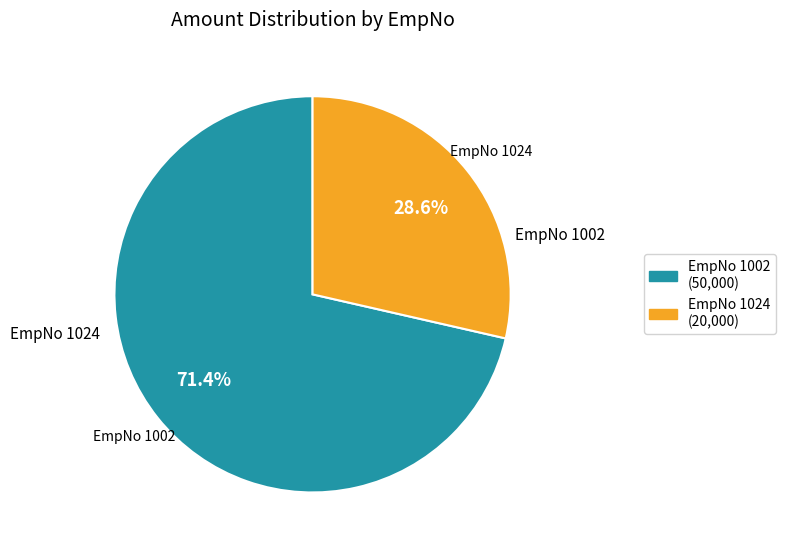

To the nearest percent, what is the difference between the largest and smallest slice percentages?

43%